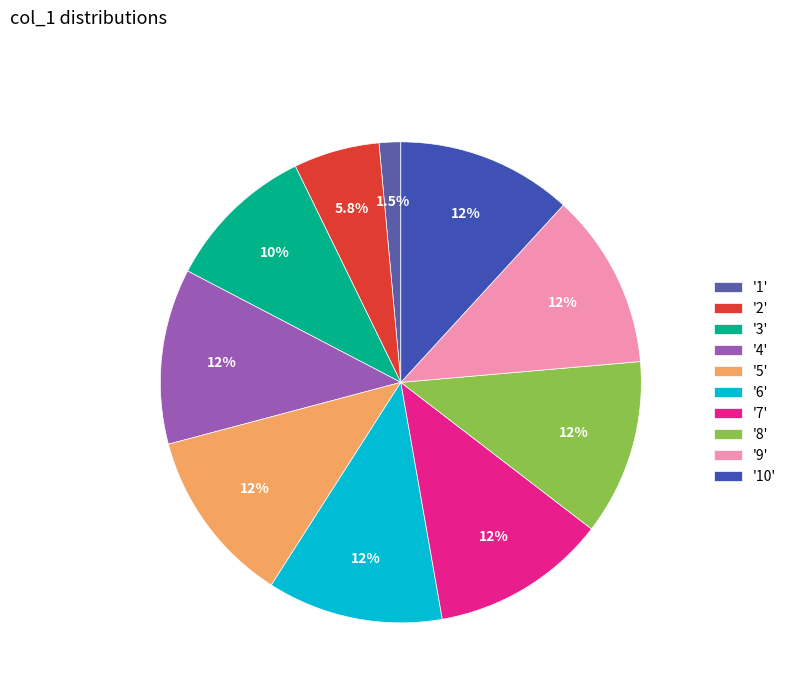

To the nearest percent, what is the difference between the largest and smallest slice percentages?

10%